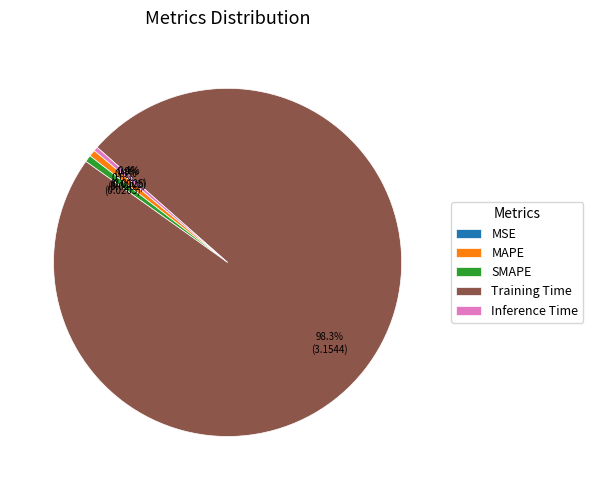

Which slice is the largest?

Training Time